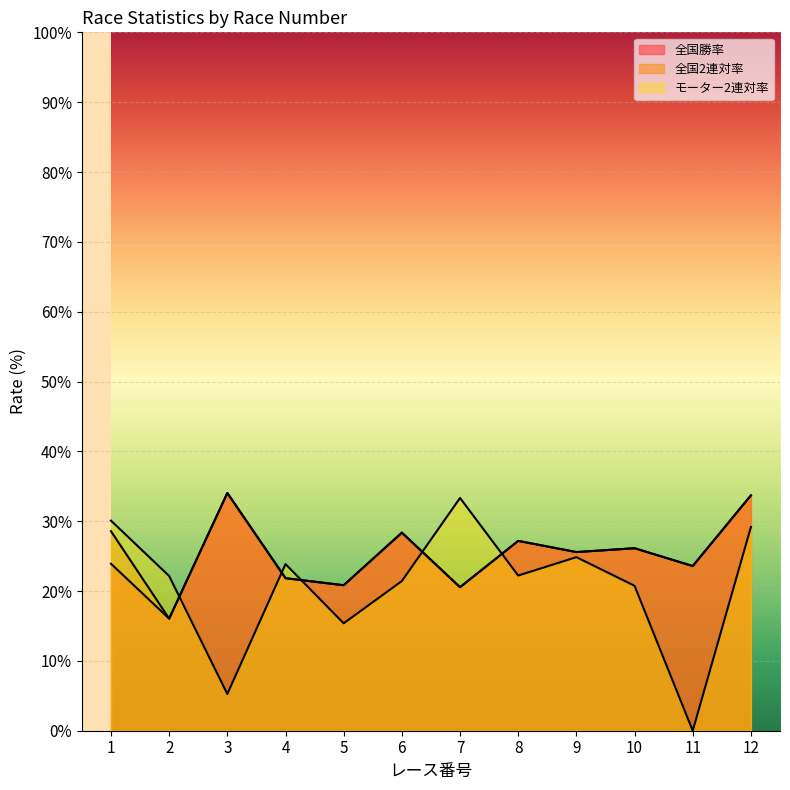

After their last crossing, which series has the higher values: モーター2連対率 or 全国勝率?

全国勝率